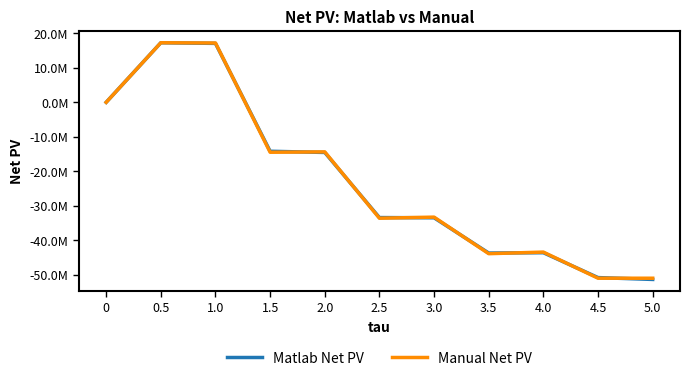

What are all the series names shown in the legend?

Matlab Net PV, Manual Net PV